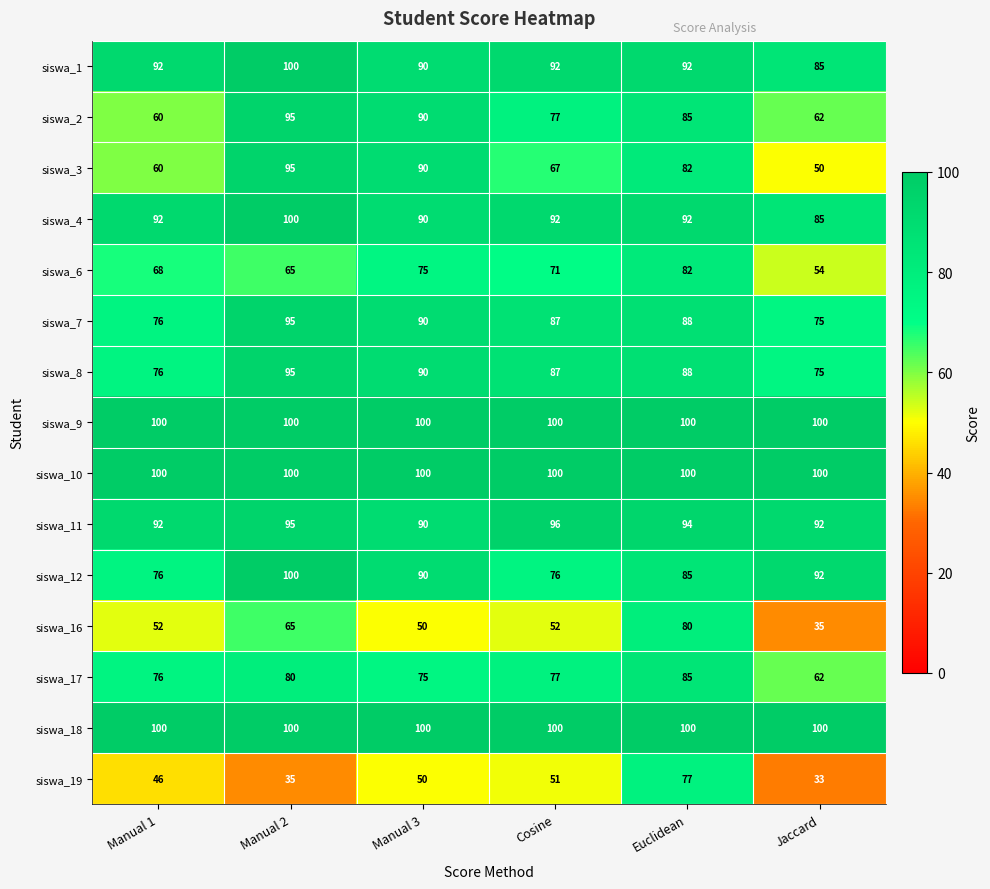

Where is siswa_3 nearest to the value 72?

Cosine